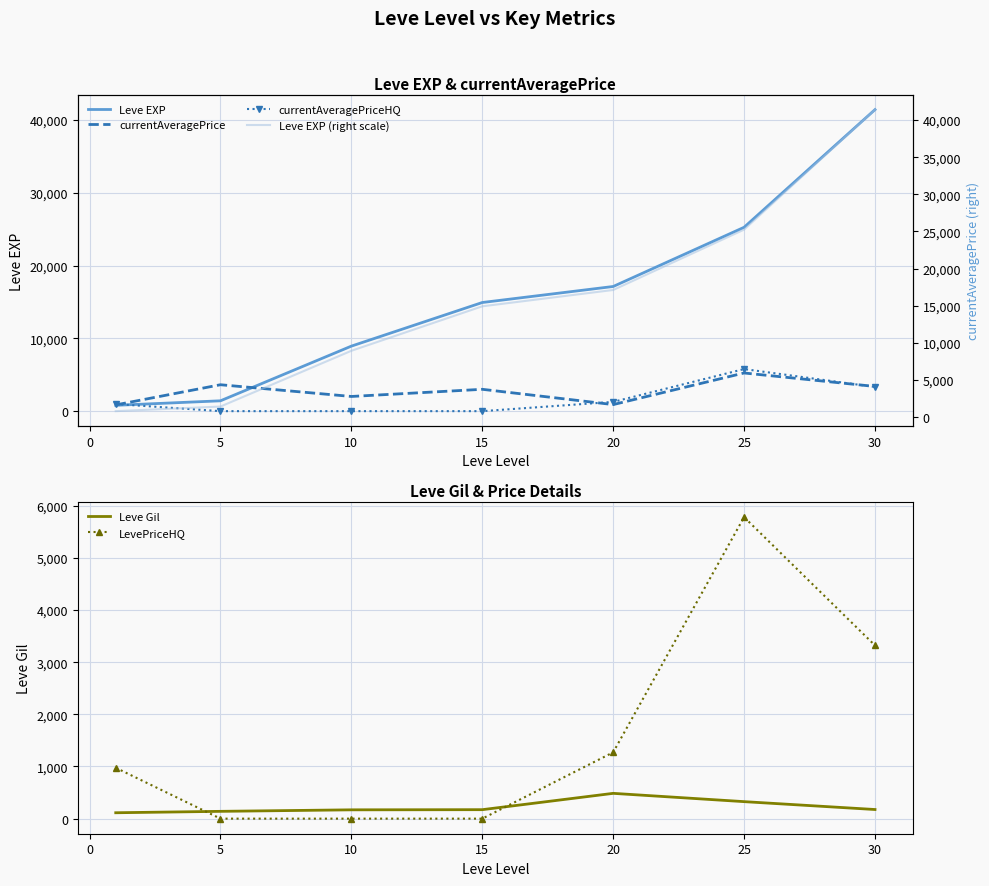

The LevePriceHQ series shows 3175.9 at 5. True or false?

False